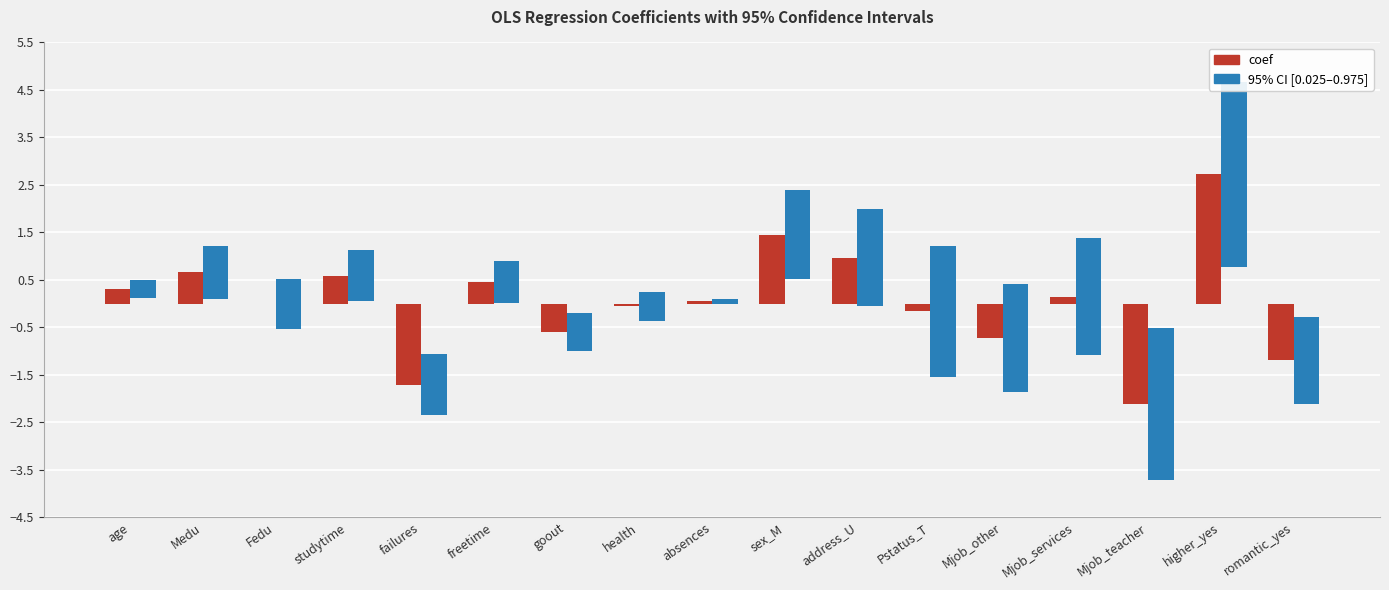

At which label does coef reach its peak?

higher_yes